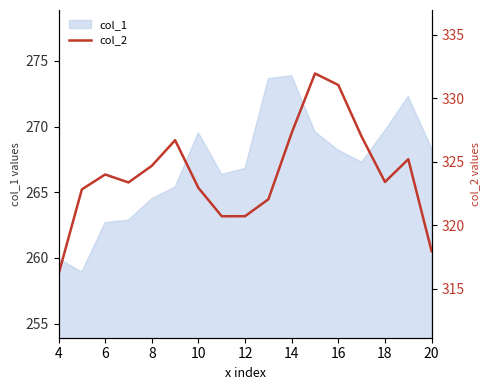

What is the maximum value shown in the chart?

331.9